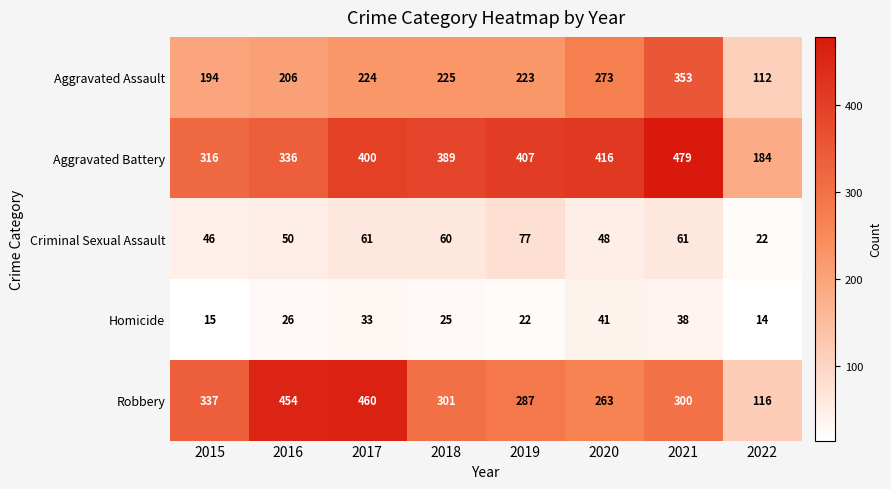

What is the maximum value shown in the chart?

479